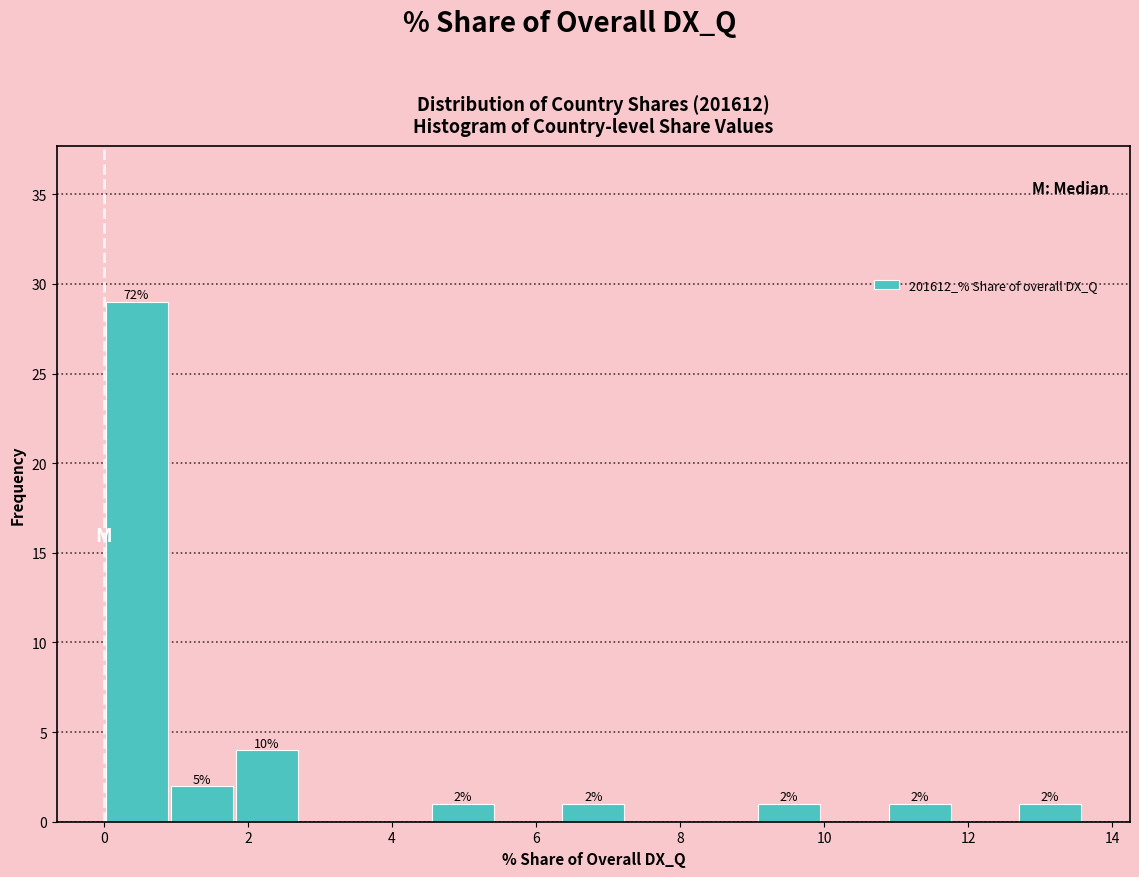

Which range on the x-axis has the tallest bar?

0.0 to 1.0